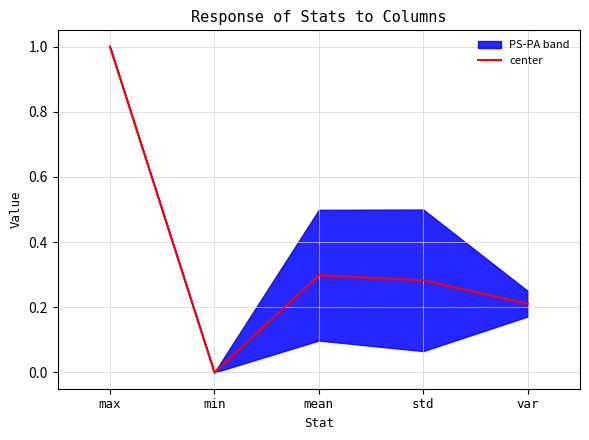

What is the sum of the values at mean and max?

1.3